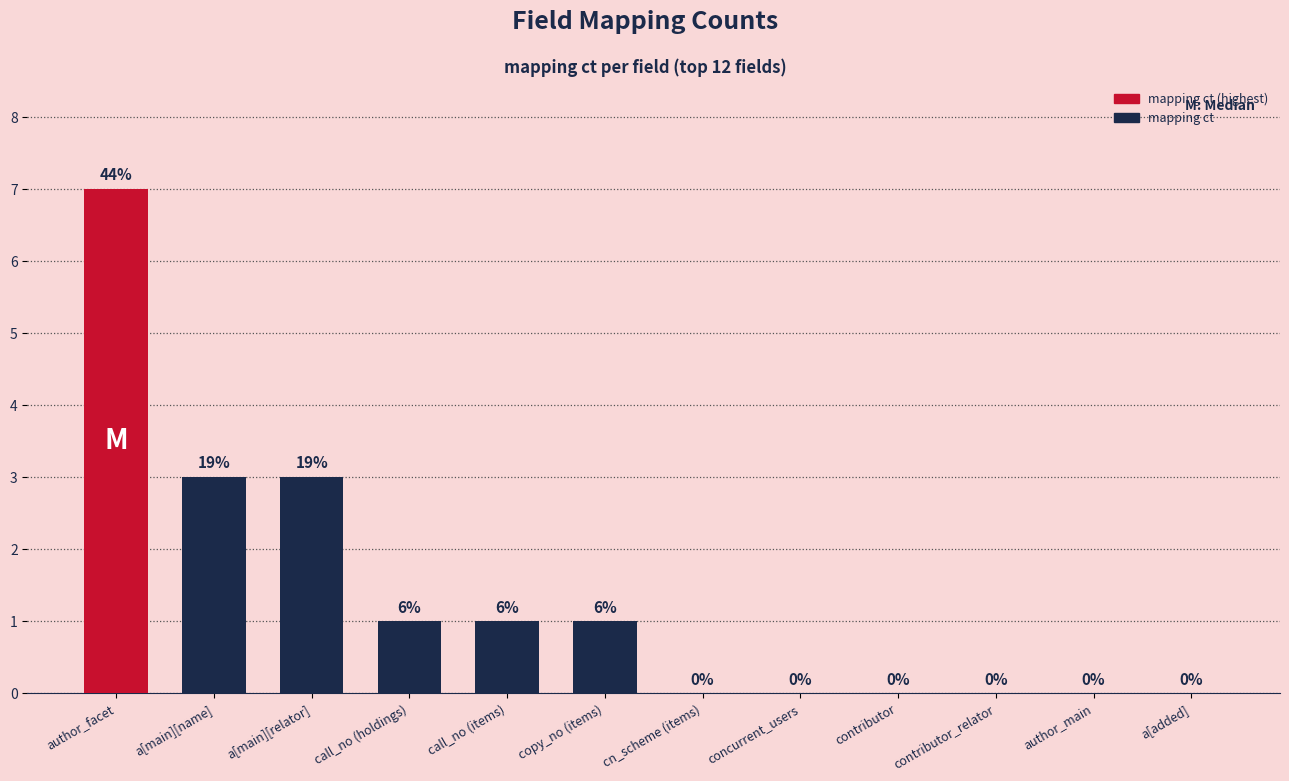

The chart shows a value of -5 at concurrent_users. True or false?

False